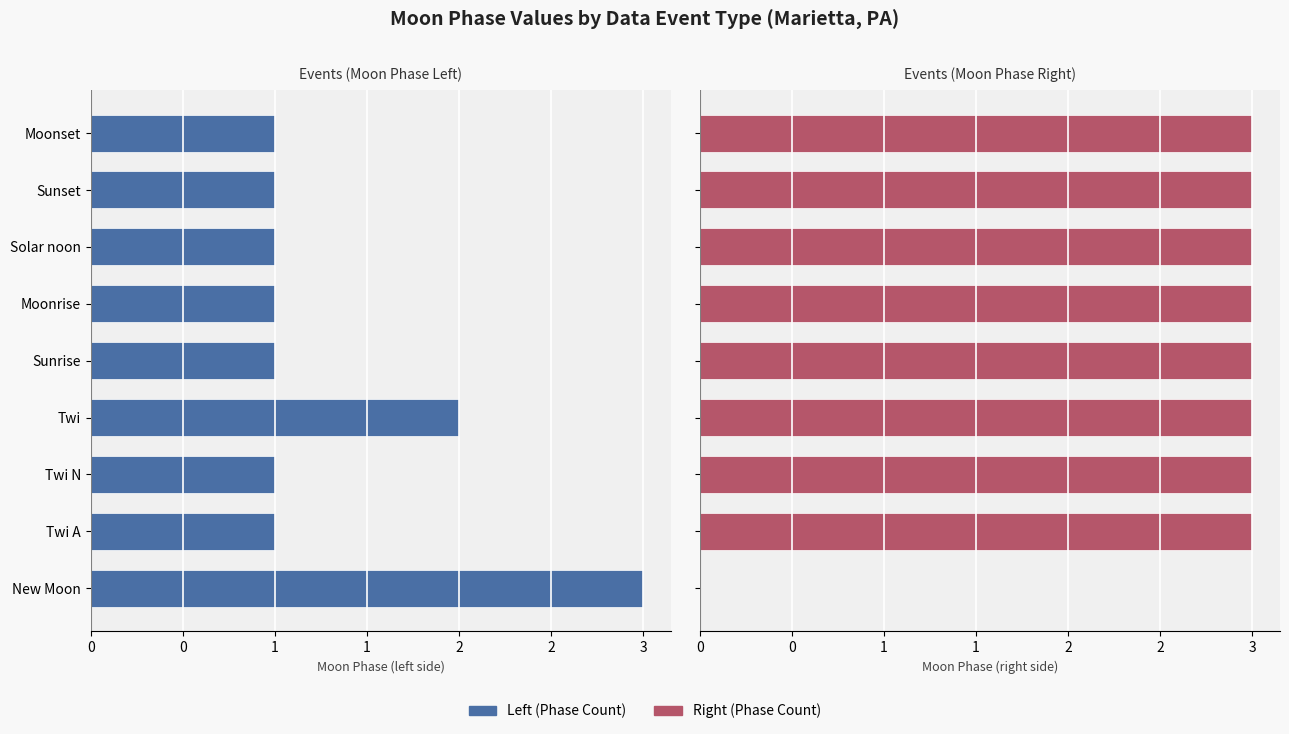

True or false: Moon Phase (right) has a value of 4 at 3.

False